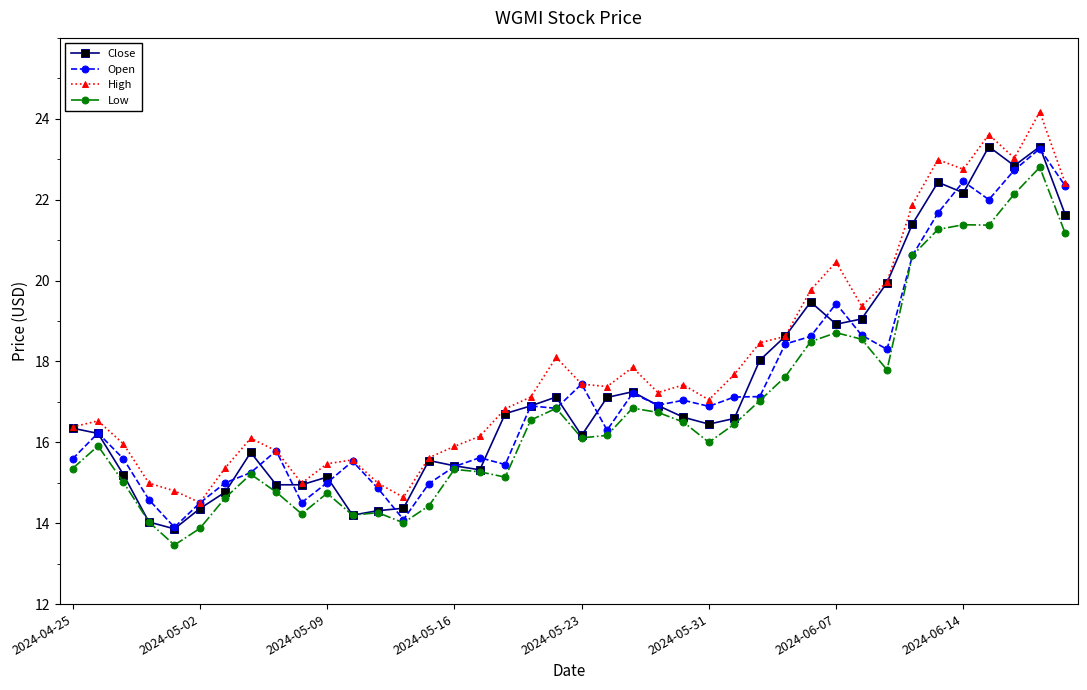

How many values in the Close series exceed 16?

25